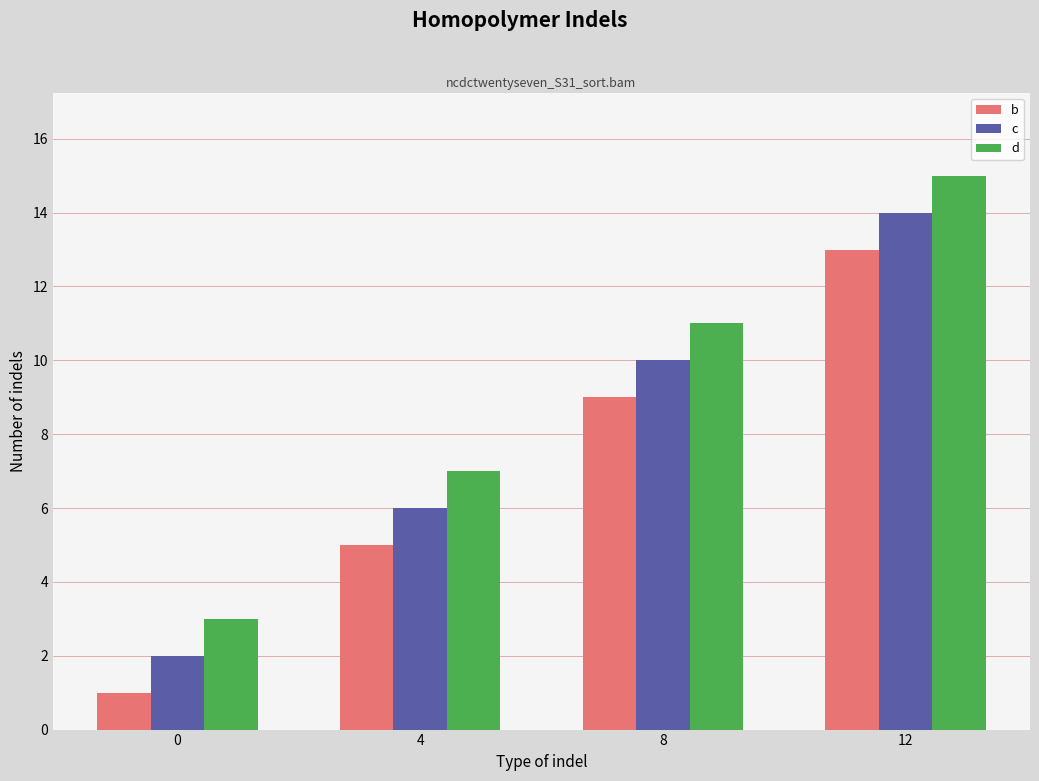

The value of c at 12 is 10. True or false?

False